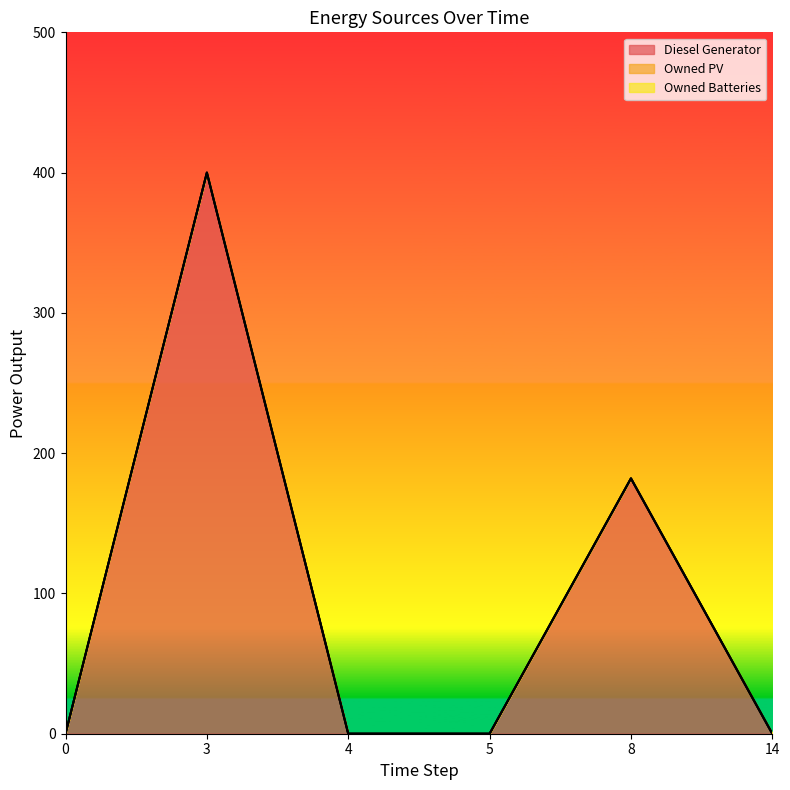

List the labels in order of Owned Batteries value, smallest first.

0, 3, 4, 5, 8, 14